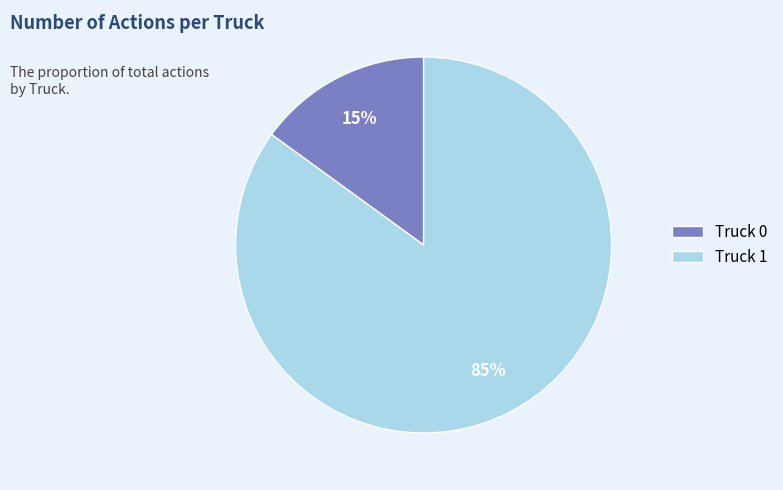

To the nearest percent, what is the difference between the largest and smallest slice percentages?

70%